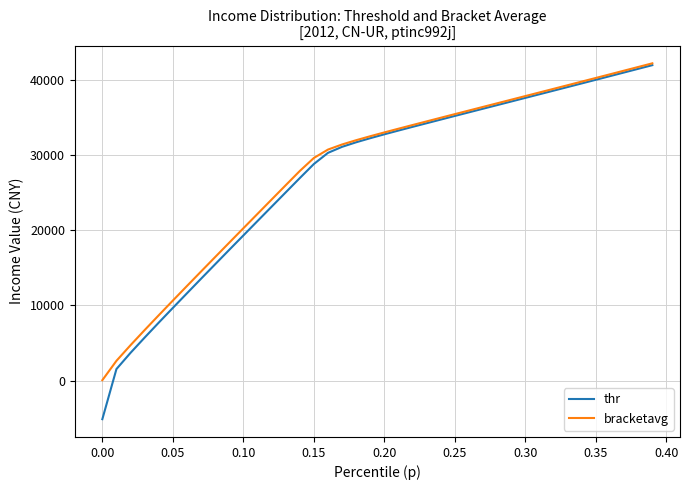

What is the maximum value for bracketavg?

42171.4